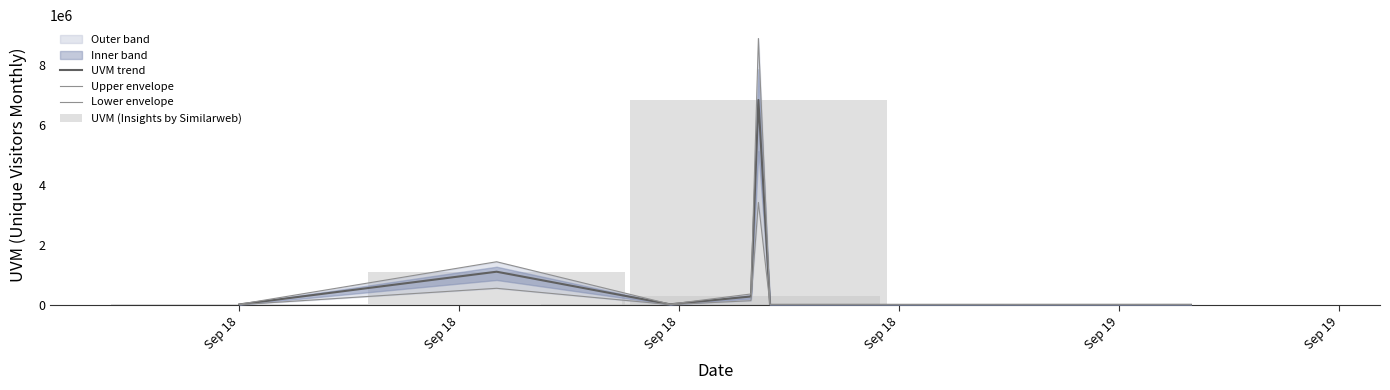

Reading left to right, list all the values displayed in this chart.

UVM trend: 15592.0	1108337.0	19043.0	280116.0	6846868.0	250.0	2124.0
Upper envelope: 20269.6	1440838.1	24755.9	364150.8	8900928.4	325.0	2761.2
Lower envelope: 7796.0	554168.5	9521.5	140058.0	3423434.0	125.0	1062.0
UVM (Insights by Similarweb): 15592.0	1108337.0	19043.0	280116.0	6846868.0	250.0	2124.0